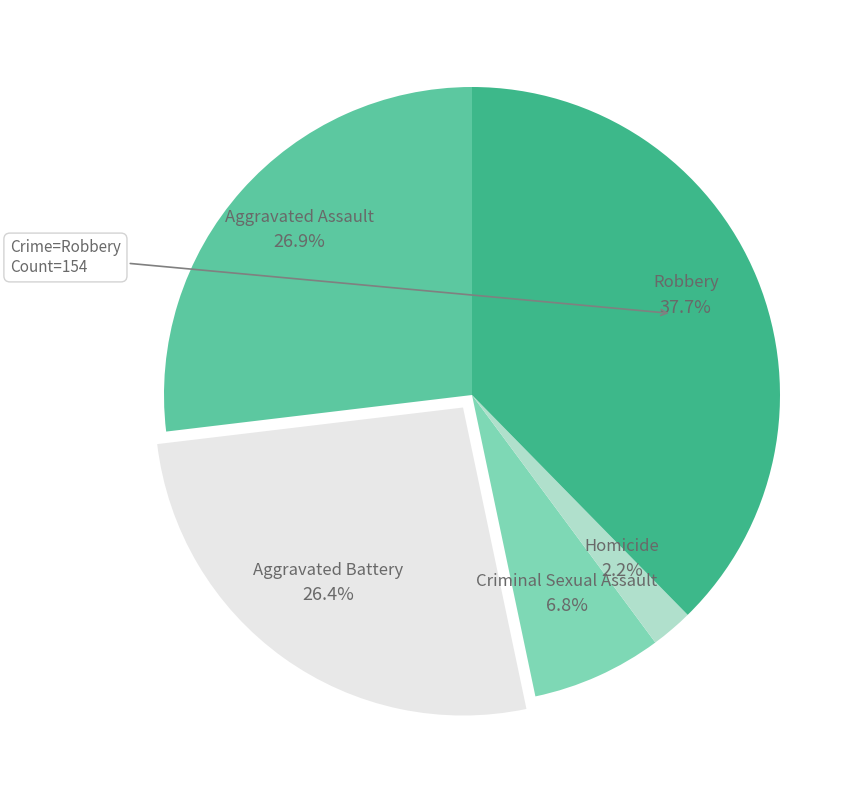

Which has a higher value, Aggravated Battery or Criminal Sexual Assault?

Aggravated Battery